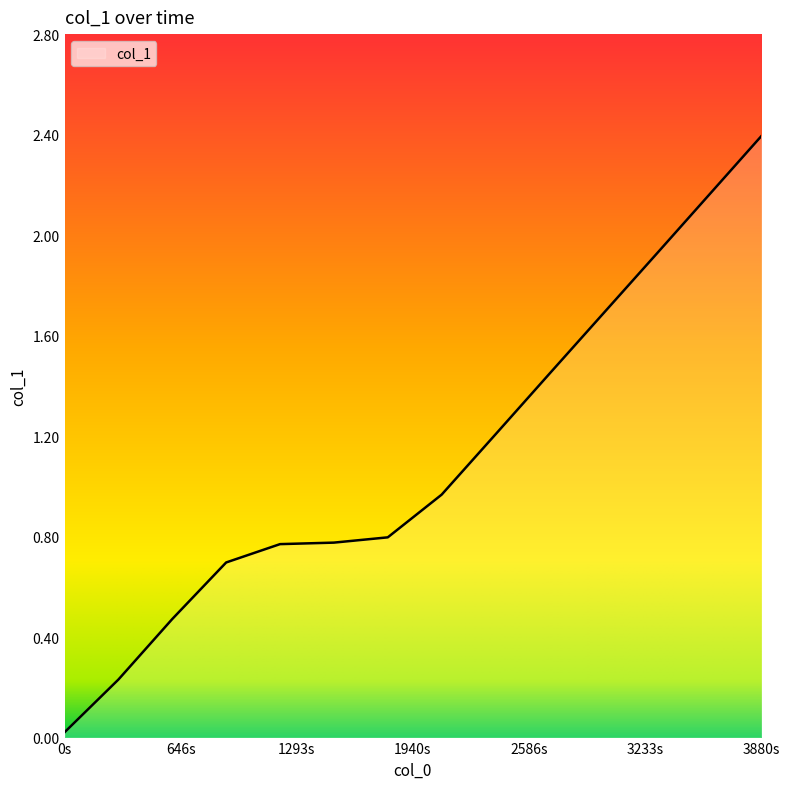

What is the maximum value shown in the chart?

2.4